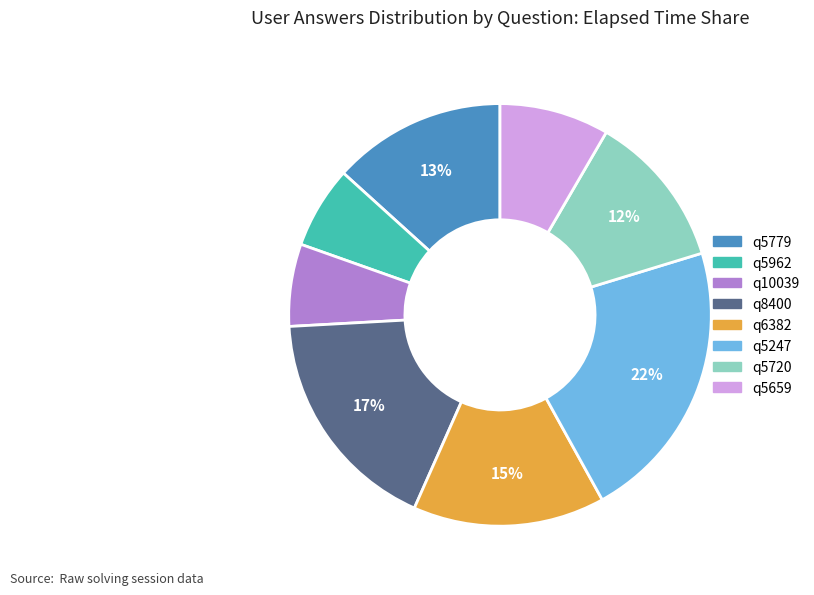

Which slice is the largest?

q5247